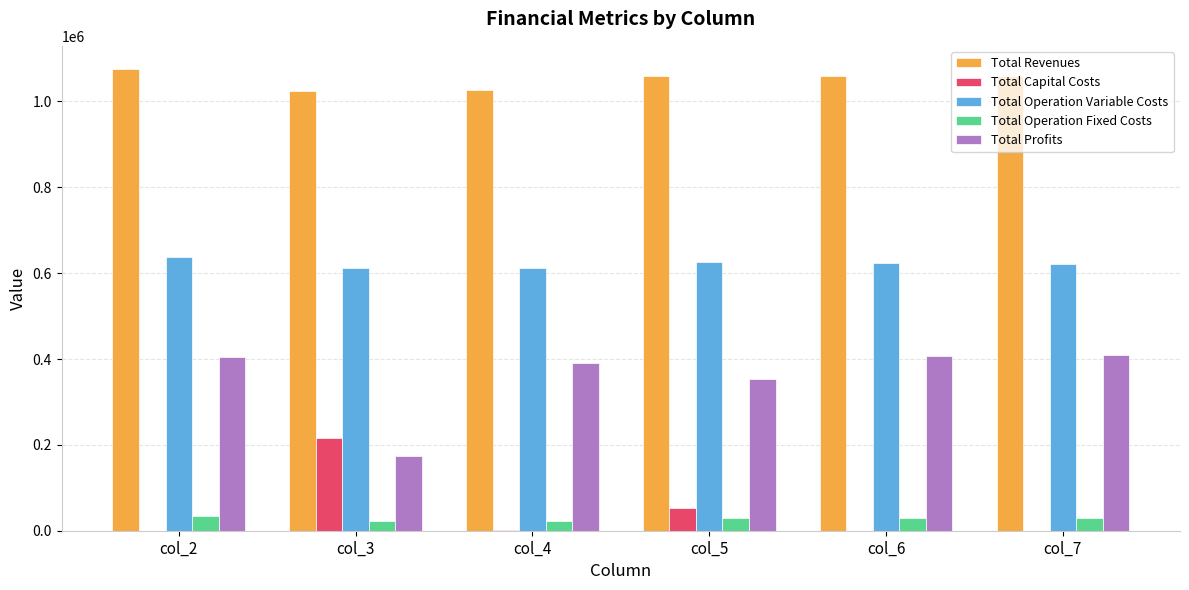

What is the highest value of the Total Operation Variable Costs series?

636846.9